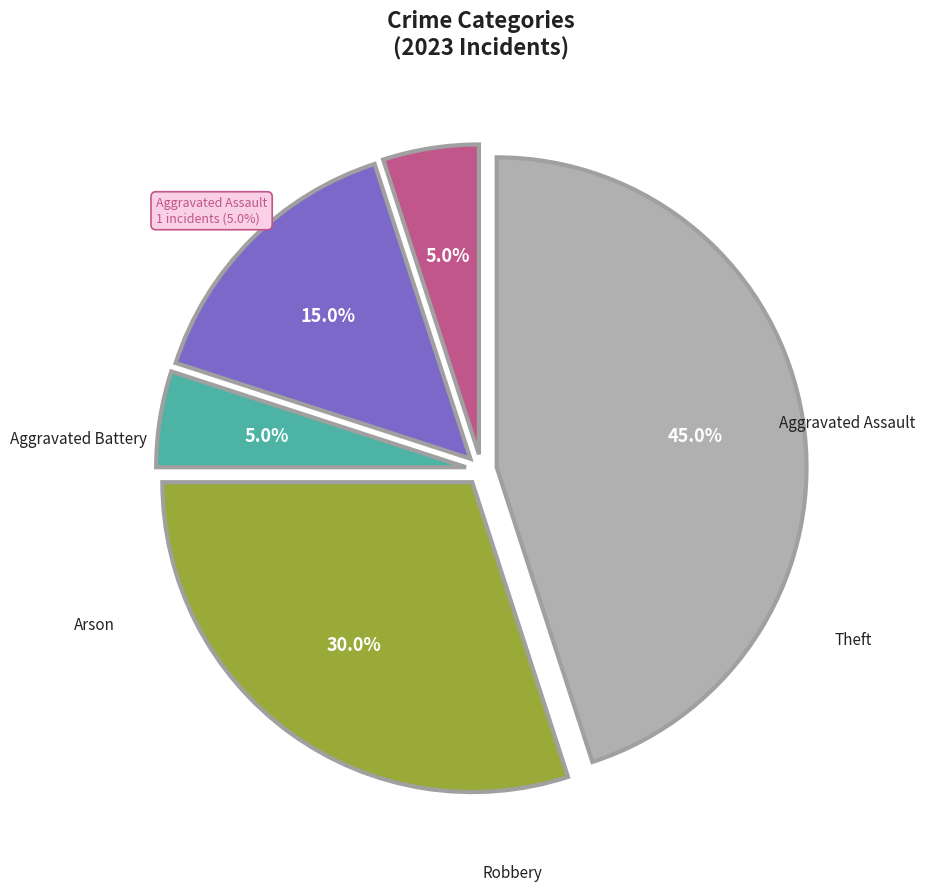

Does Aggravated Assault represent more than half of the total?

No